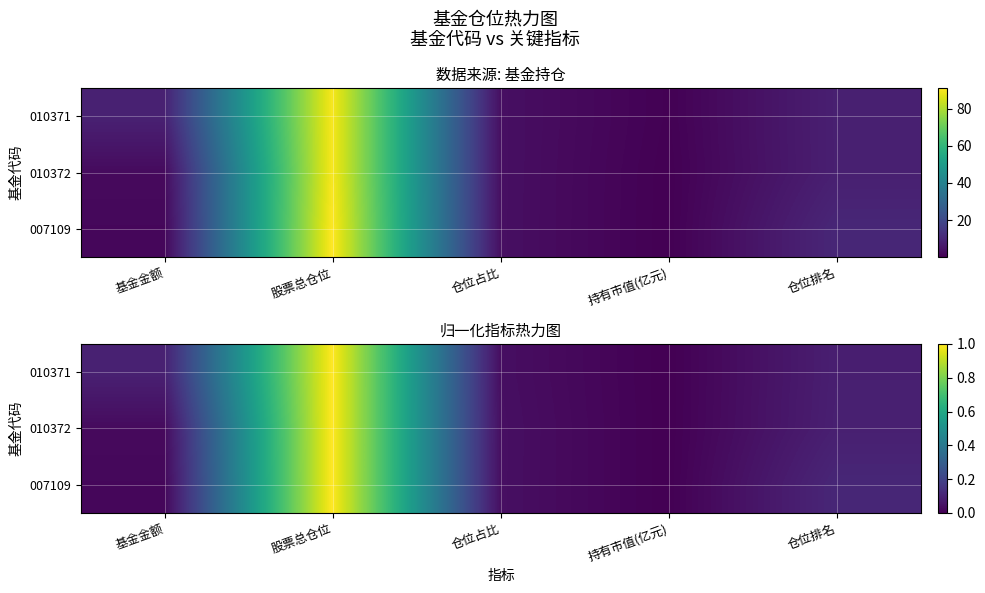

At which label does 010371 reach its minimum?

持有市值(亿元)